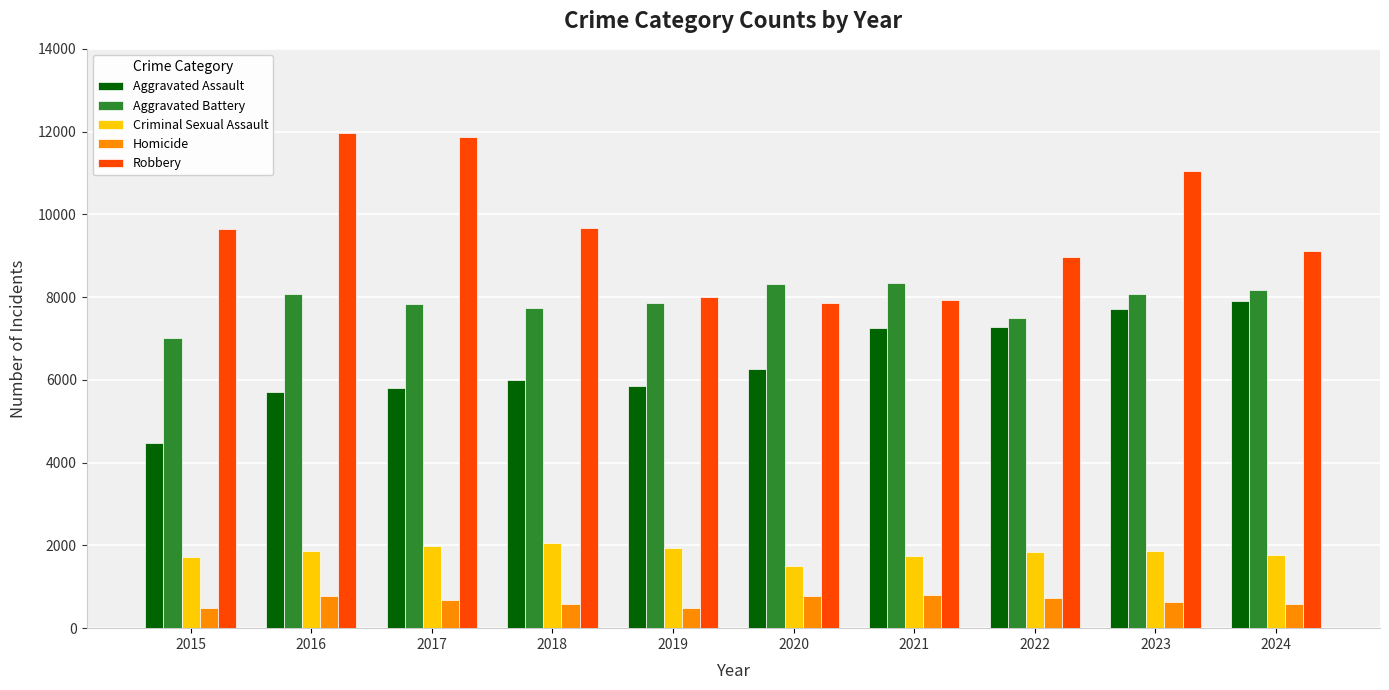

Is the value of Aggravated Battery at 2016 greater than the value of Aggravated Assault at 2022?

Yes